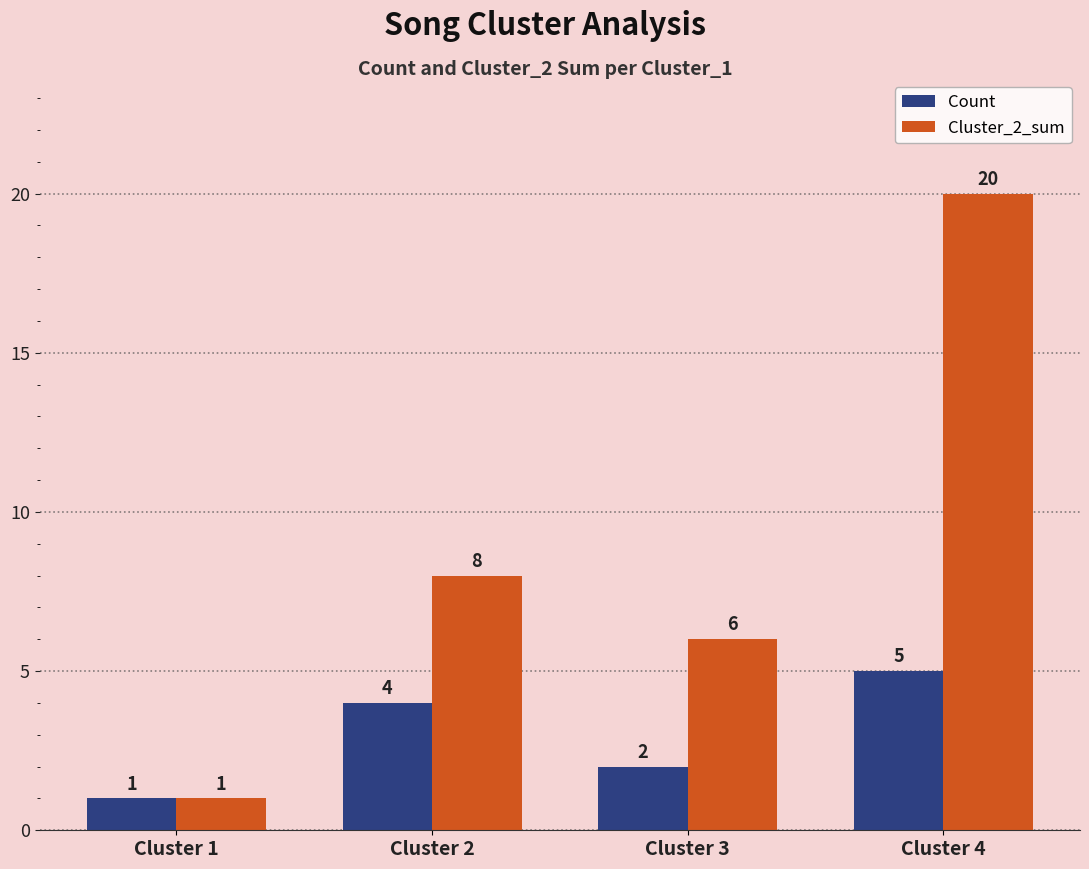

Reading left to right, transcribe all the data shown in this chart.

Count: Cluster 1=1	Cluster 2=4	Cluster 3=2	Cluster 4=5
Cluster_2_sum: Cluster 1=1	Cluster 2=8	Cluster 3=6	Cluster 4=20